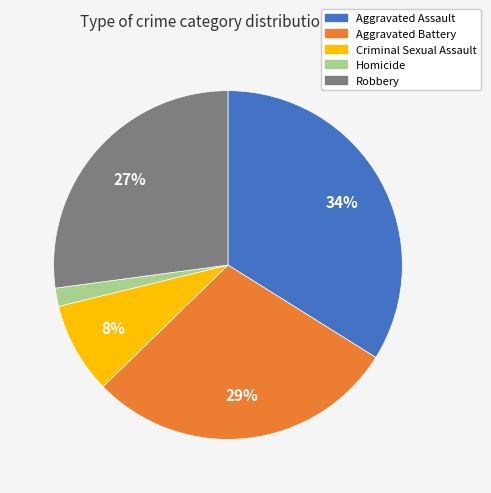

To the nearest percent, what is the difference between the Aggravated Assault and Homicide slice percentages?

32%